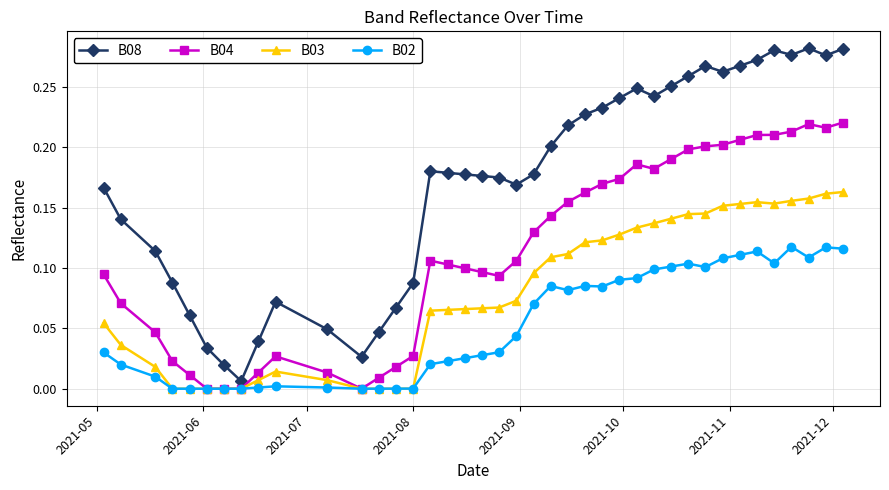

List the series in order of their peak value, highest first.

B08, B04, B03, B02